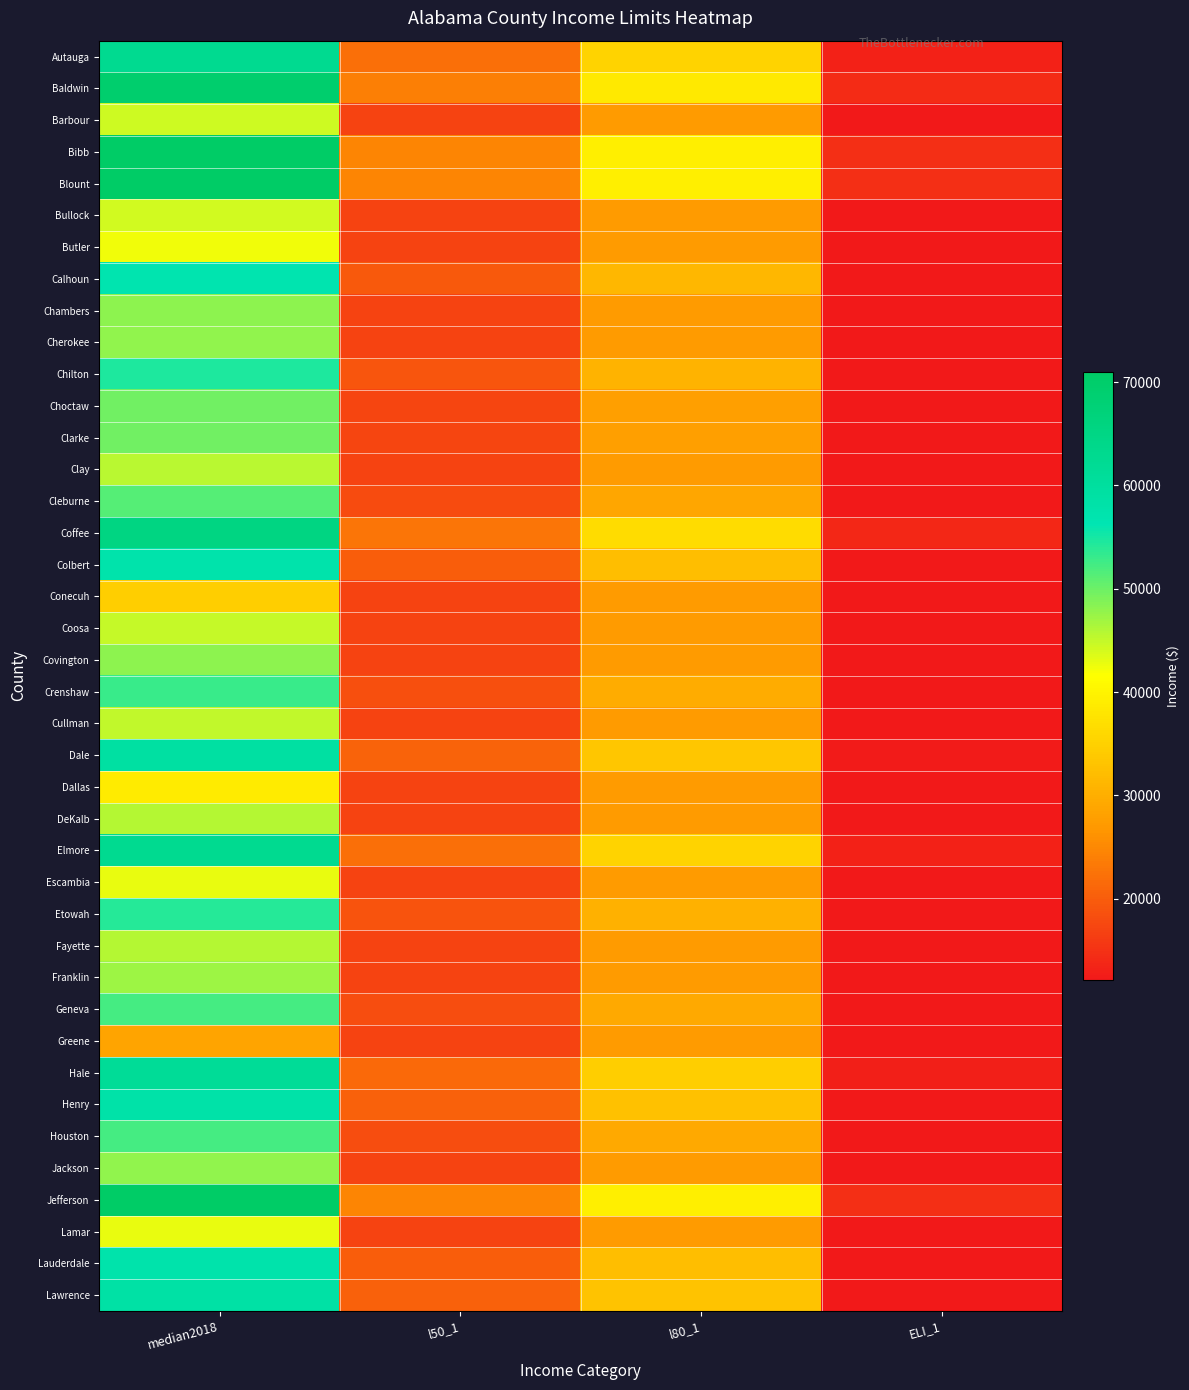

Reading left to right, extract all data points from this chart.

Autauga: median2018=62900	l50_1=22050	l80_1=35250	ELI_1=13200
Baldwin: median2018=69400	l50_1=24000	l80_1=38400	ELI_1=14400
Barbour: median2018=44500	l50_1=17000	l80_1=27200	ELI_1=12140
Bibb: median2018=71000	l50_1=24650	l80_1=39400	ELI_1=14800
Blount: median2018=71000	l50_1=24650	l80_1=39400	ELI_1=14800
Bullock: median2018=44300	l50_1=17000	l80_1=27200	ELI_1=12140
Butler: median2018=42300	l50_1=17000	l80_1=27200	ELI_1=12140
Calhoun: median2018=56800	l50_1=19600	l80_1=31300	ELI_1=12140
Chambers: median2018=48200	l50_1=17000	l80_1=27200	ELI_1=12140
Cherokee: median2018=47900	l50_1=17000	l80_1=27200	ELI_1=12140
Chilton: median2018=54600	l50_1=19150	l80_1=30600	ELI_1=12140
Choctaw: median2018=49700	l50_1=17400	l80_1=27850	ELI_1=12140
Clarke: median2018=49700	l50_1=17400	l80_1=27850	ELI_1=12140
Clay: median2018=45500	l50_1=17000	l80_1=27200	ELI_1=12140
Cleburne: median2018=51400	l50_1=18000	l80_1=28800	ELI_1=12140
Coffee: median2018=65400	l50_1=22900	l80_1=36650	ELI_1=13750
Colbert: median2018=57500	l50_1=20150	l80_1=32200	ELI_1=12140
Conecuh: median2018=34500	l50_1=17000	l80_1=27200	ELI_1=12140
Coosa: median2018=44800	l50_1=17000	l80_1=27200	ELI_1=12140
Covington: median2018=48200	l50_1=17000	l80_1=27200	ELI_1=12140
Crenshaw: median2018=52900	l50_1=18550	l80_1=29650	ELI_1=12140
Cullman: median2018=45100	l50_1=17000	l80_1=27200	ELI_1=12140
Dale: median2018=59500	l50_1=20850	l80_1=33350	ELI_1=12500
Dallas: median2018=38700	l50_1=17000	l80_1=27200	ELI_1=12140
DeKalb: median2018=45900	l50_1=17000	l80_1=27200	ELI_1=12140
Elmore: median2018=62900	l50_1=22050	l80_1=35250	ELI_1=13200
Escambia: median2018=42800	l50_1=17000	l80_1=27200	ELI_1=12140
Etowah: median2018=54100	l50_1=18950	l80_1=30350	ELI_1=12140
Fayette: median2018=45800	l50_1=17000	l80_1=27200	ELI_1=12140
Franklin: median2018=47300	l50_1=17000	l80_1=27200	ELI_1=12140
Geneva: median2018=52200	l50_1=18300	l80_1=29250	ELI_1=12140
Greene: median2018=28500	l50_1=17000	l80_1=27200	ELI_1=12140
Hale: median2018=61500	l50_1=21550	l80_1=34450	ELI_1=12950
Henry: median2018=58300	l50_1=20450	l80_1=32700	ELI_1=12250
Houston: median2018=52200	l50_1=18300	l80_1=29250	ELI_1=12140
Jackson: median2018=47900	l50_1=17000	l80_1=27200	ELI_1=12140
Jefferson: median2018=71000	l50_1=24650	l80_1=39400	ELI_1=14800
Lamar: median2018=42900	l50_1=17000	l80_1=27200	ELI_1=12140
Lauderdale: median2018=57500	l50_1=20150	l80_1=32200	ELI_1=12140
Lawrence: median2018=58700	l50_1=20550	l80_1=32900	ELI_1=12350